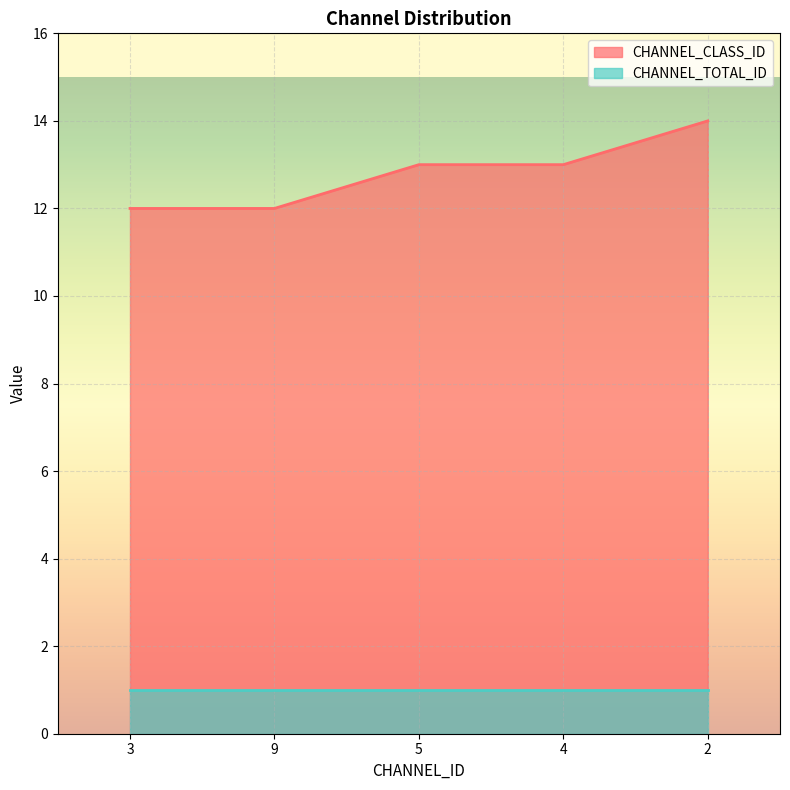

Where does the data first go above 13?

2